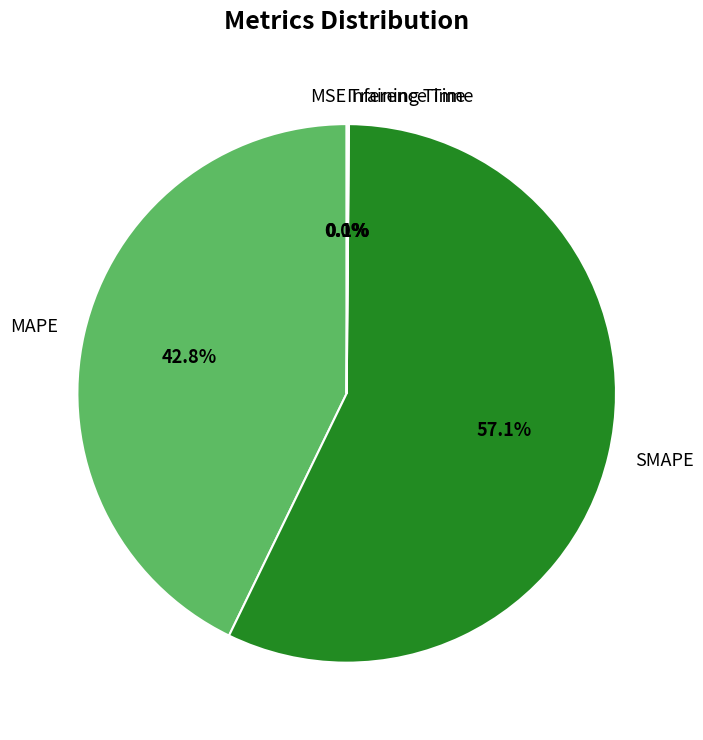

Is it true that SMAPE is 44% of the pie?

False